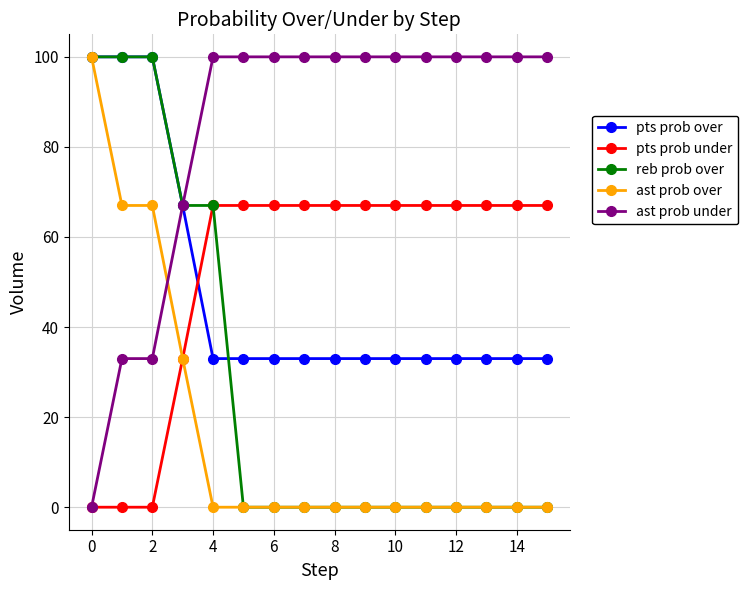

What is the maximum value shown in the chart?

100